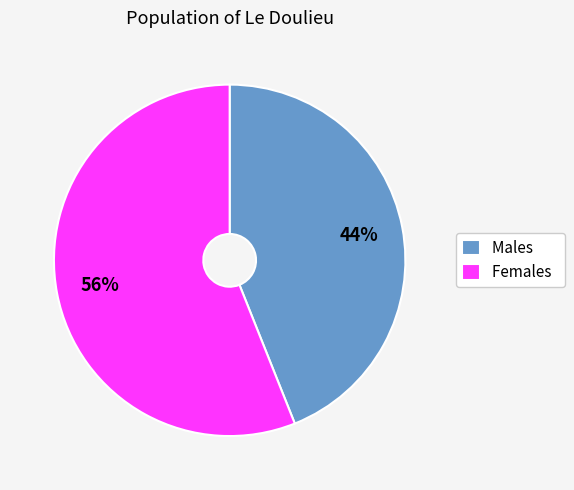

What percentage is the Females slice, to the nearest percent?

56%